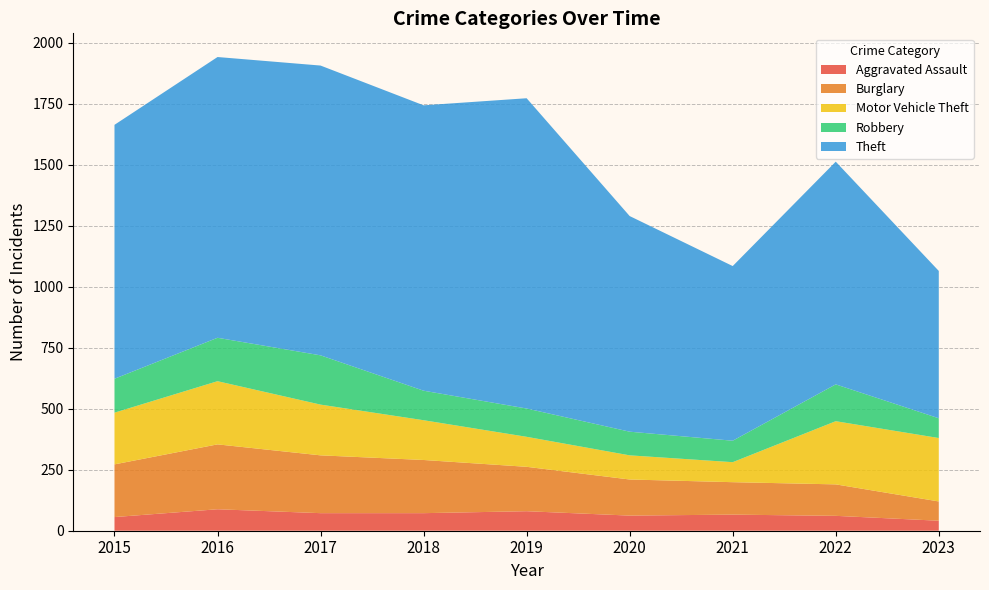

Reading left to right, extract all data points from this chart.

Aggravated Assault: 56	88	72	72	80	62	66	61	41
Burglary: 216	266	237	218	182	148	133	129	79
Motor Vehicle Theft: 212	259	208	163	123	99	82	259	260
Robbery: 139	178	202	121	116	97	88	151	81
Theft: 1041	1151	1188	1170	1272	884	716	913	604